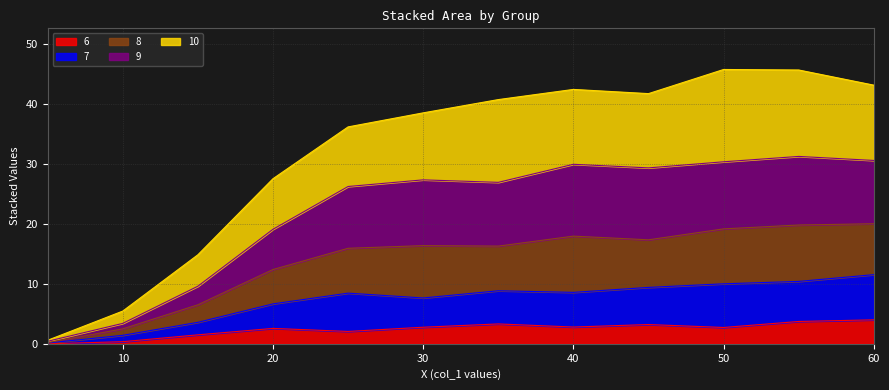

What is the value of the 6 point at the 12th from the left?

4.0